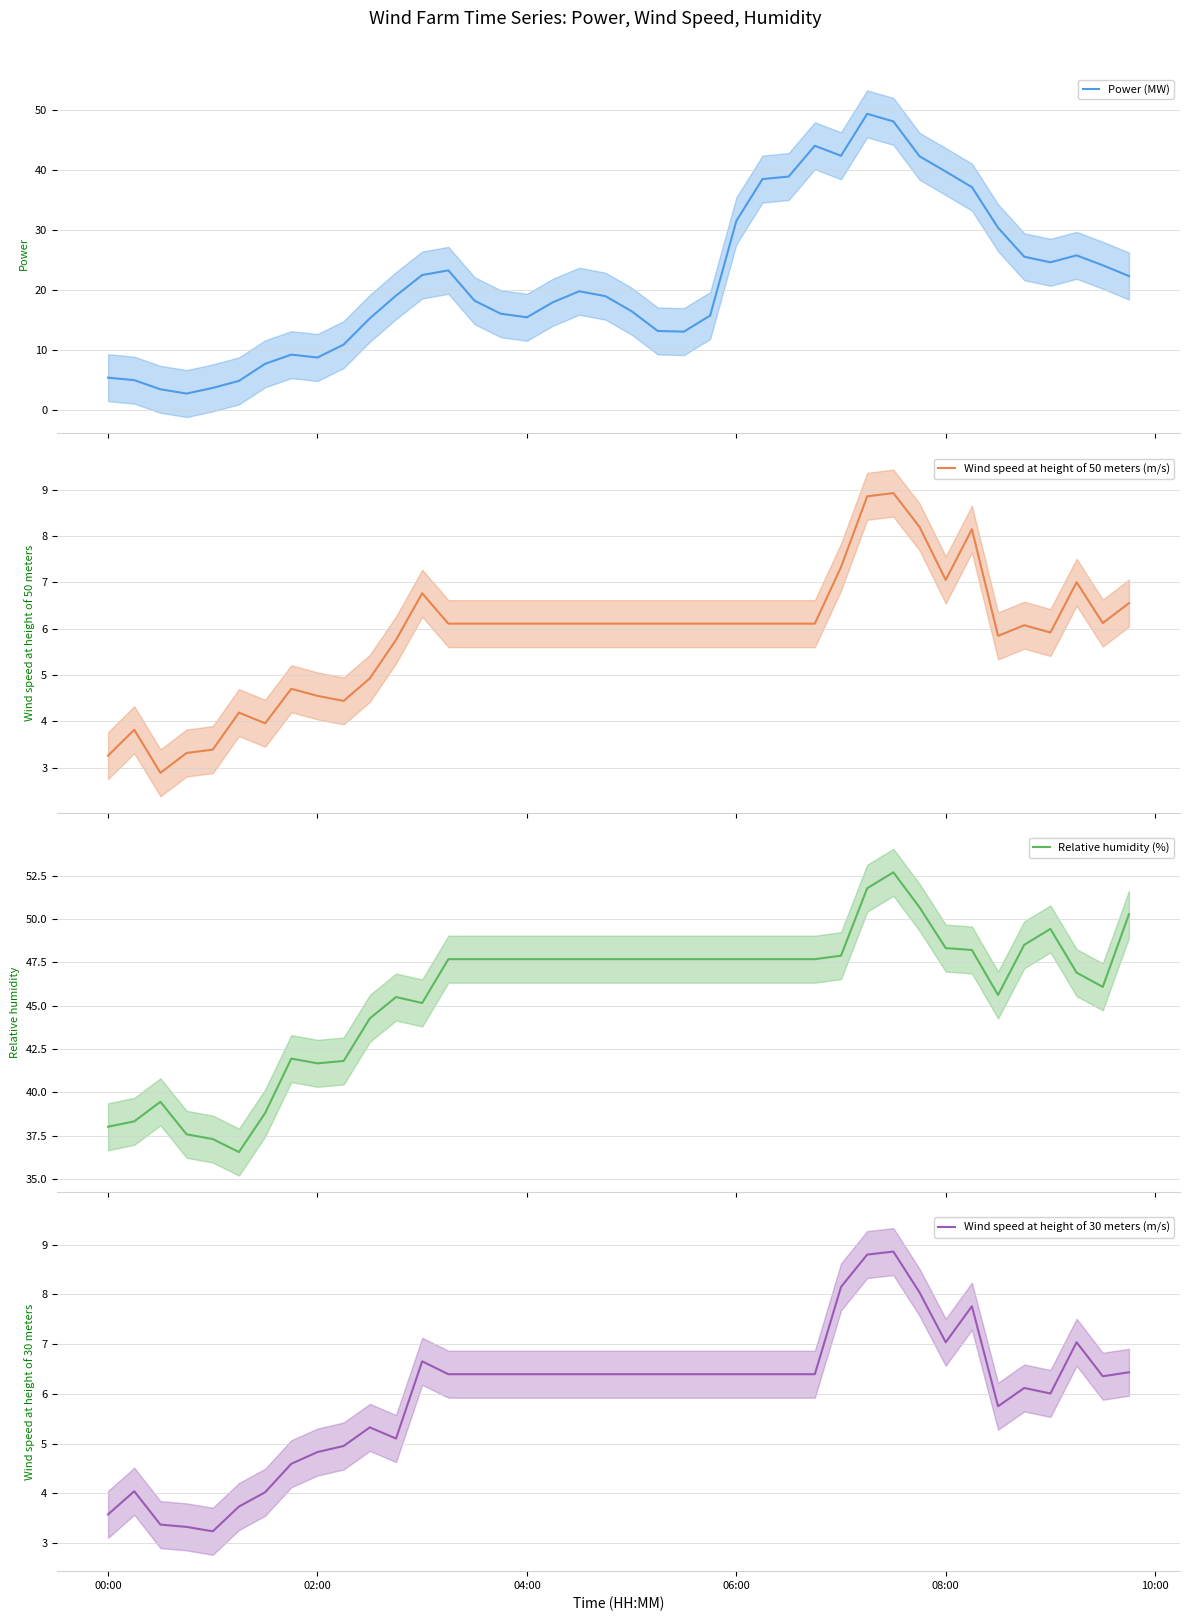

What position from the left is 10:00?

6